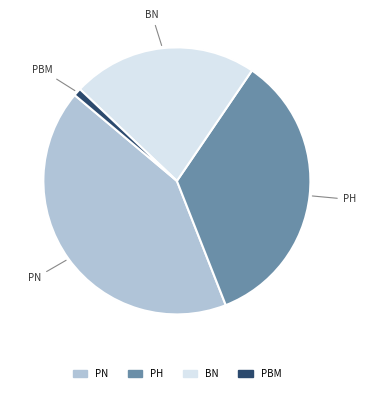

Which slice is the smallest?

PBM